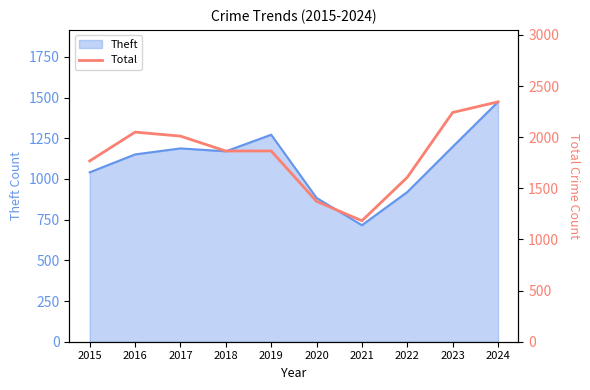

Where is the first local maximum?

2016